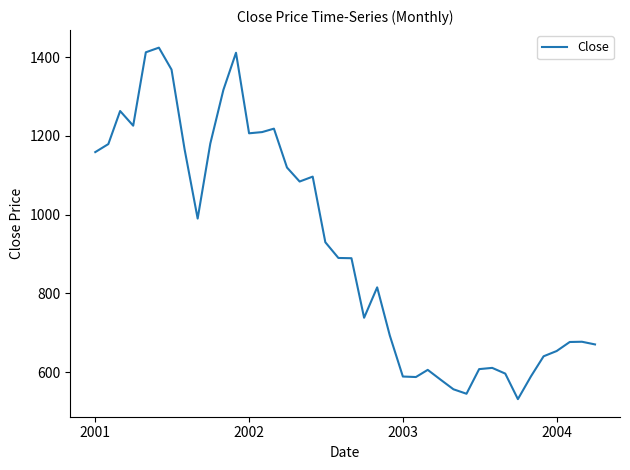

What is the maximum value shown in the chart?

1424.4